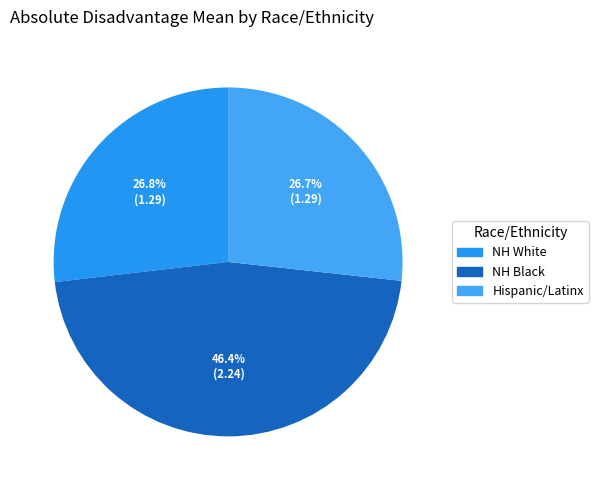

Does NH Black account for over 50% of the chart?

No